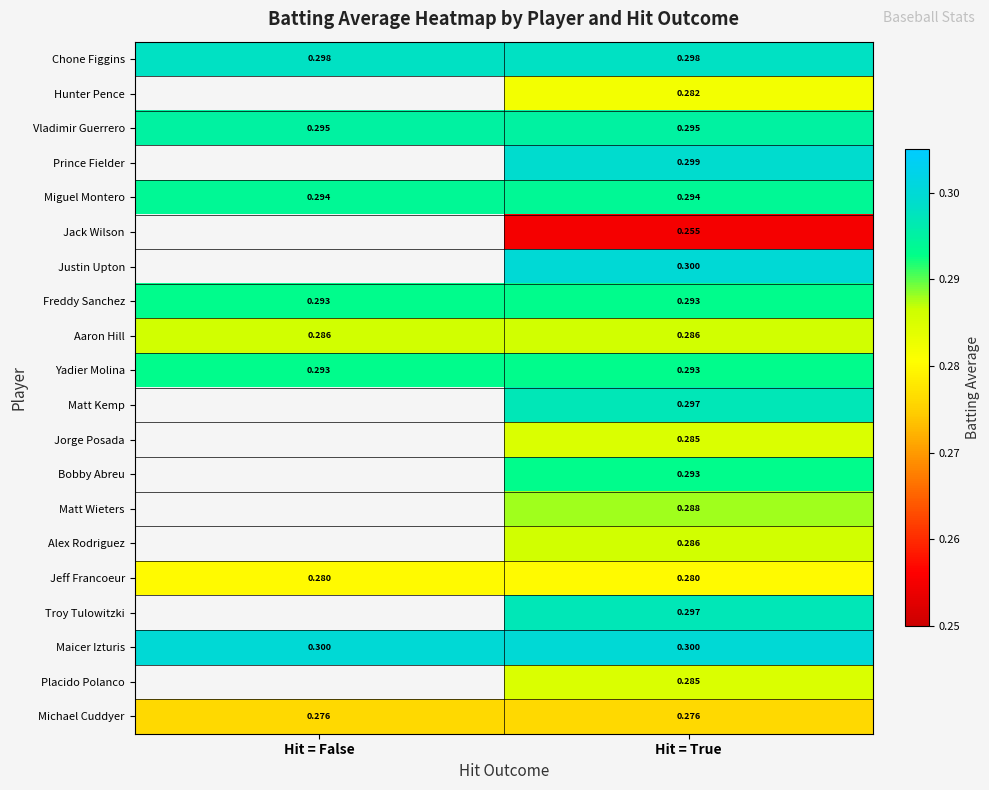

At how many categories does at least one series exceed 0?

2